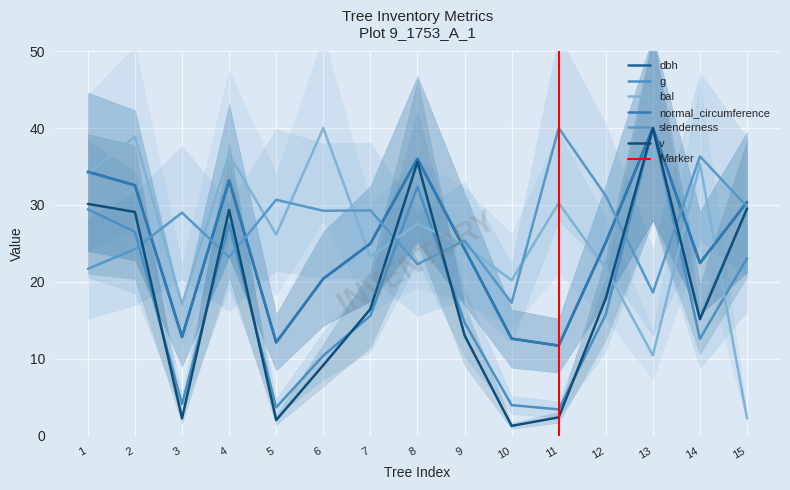

At 9, list the series in order from largest to smallest.

slenderness, bal, dbh, normal_circumference, g, v